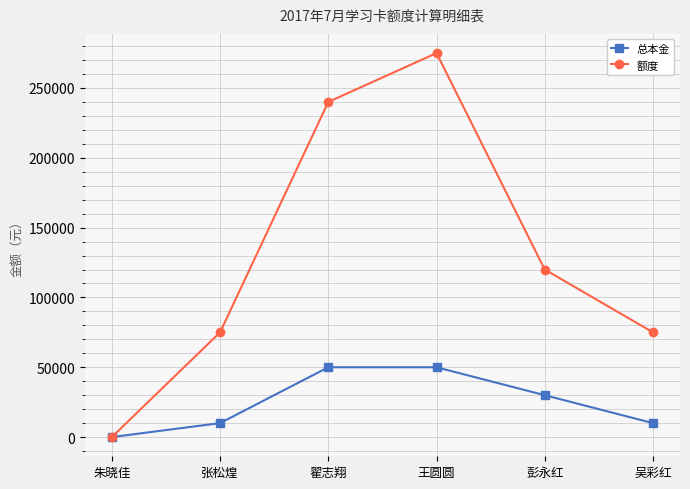

What position from the right is 王圆圆?

3